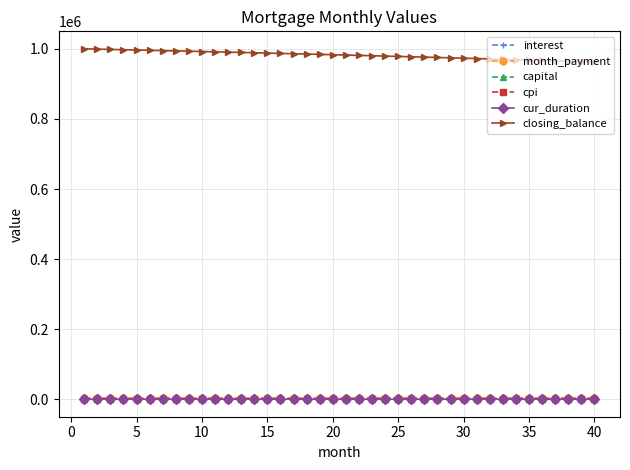

Which series has the largest total across all categories?

closing_balance